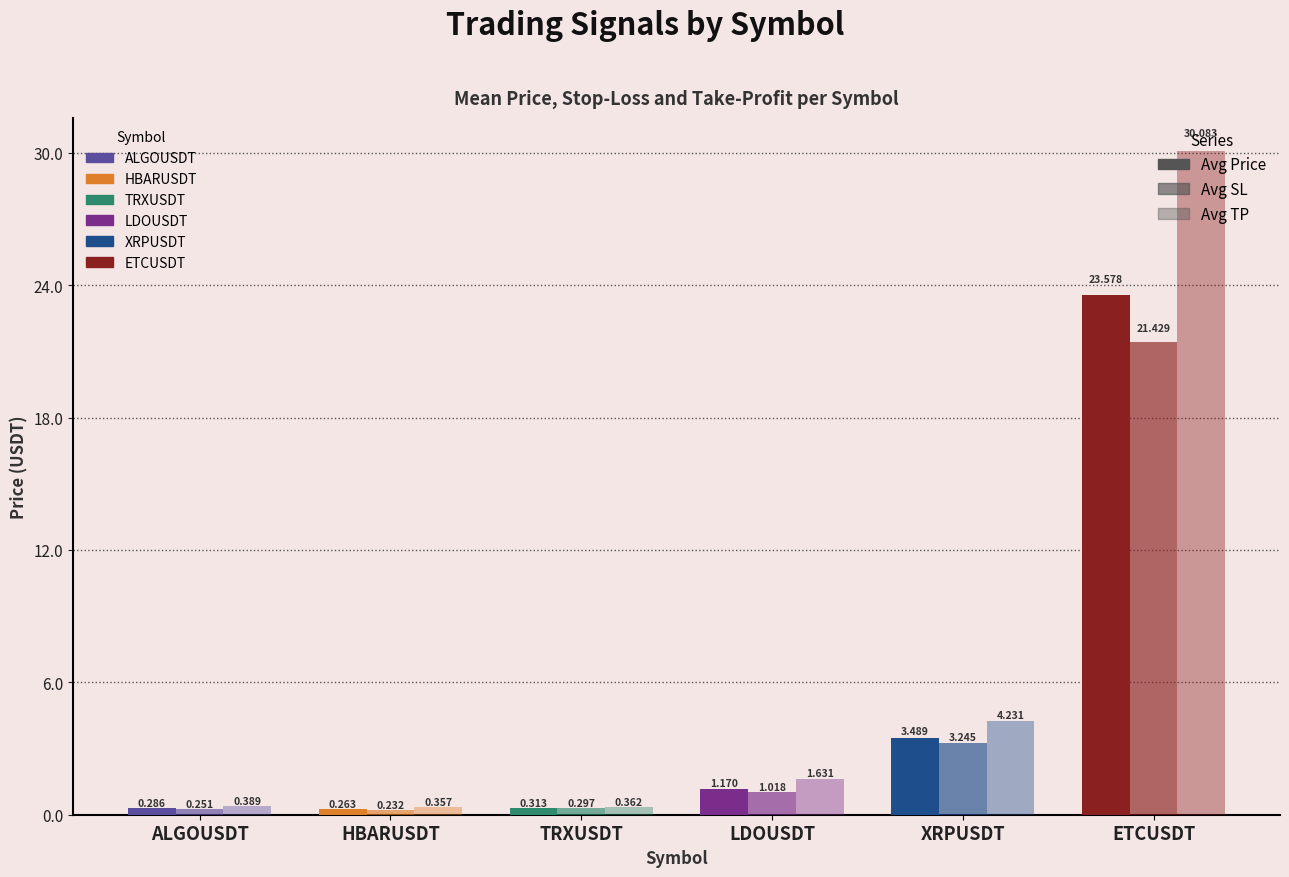

How many distinct data groups are displayed?

3